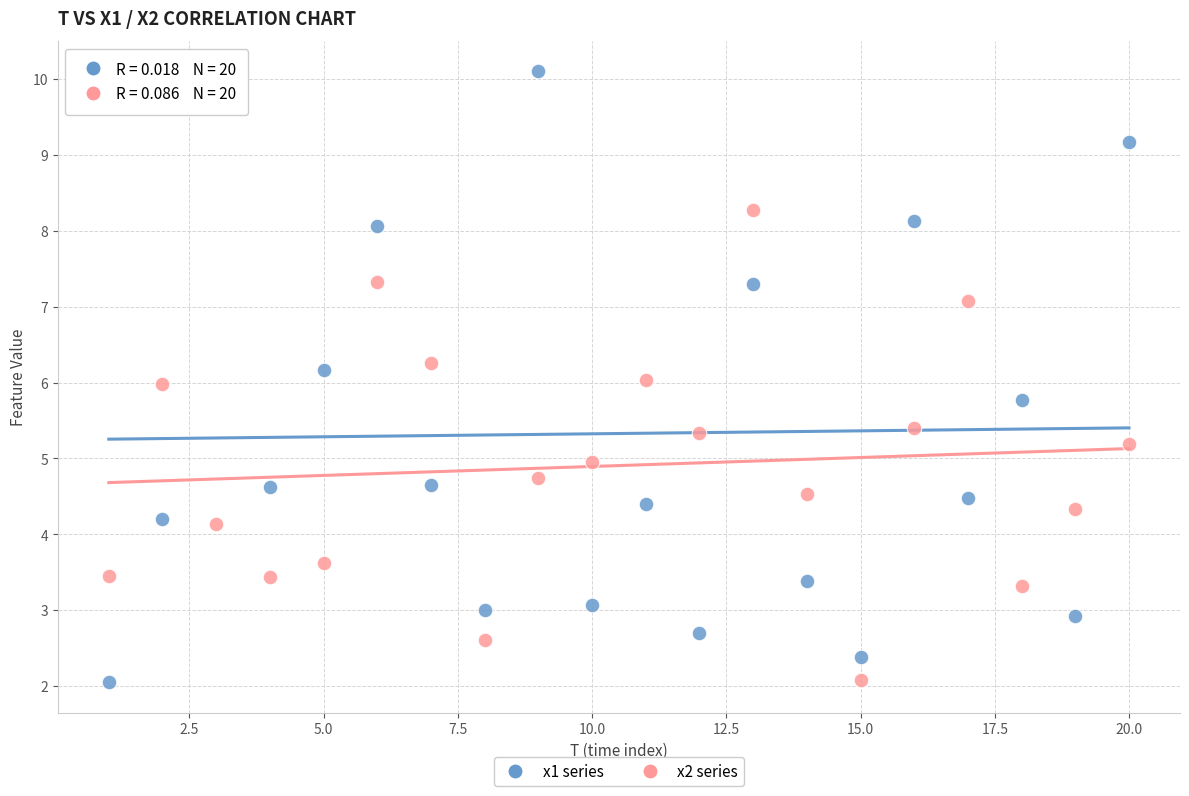

Which series has the largest Y range (max minus min)?

x1 series